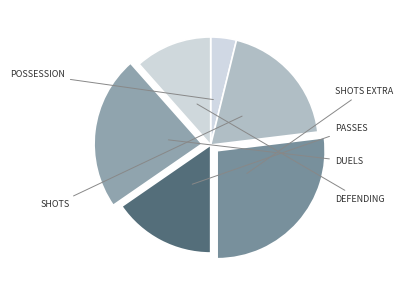

Is there any slice that represents more than half of the pie?

No